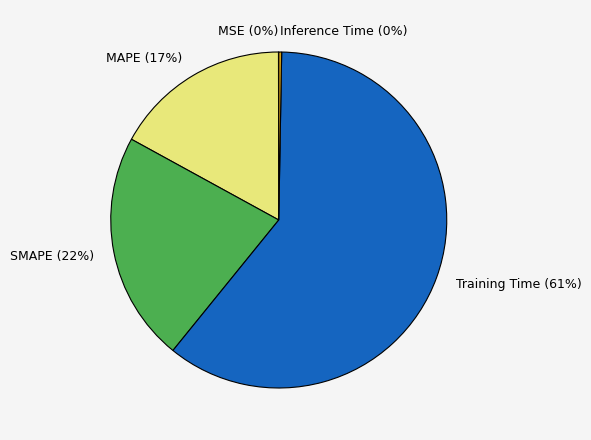

Between MAPE and Inference Time, which is larger?

MAPE